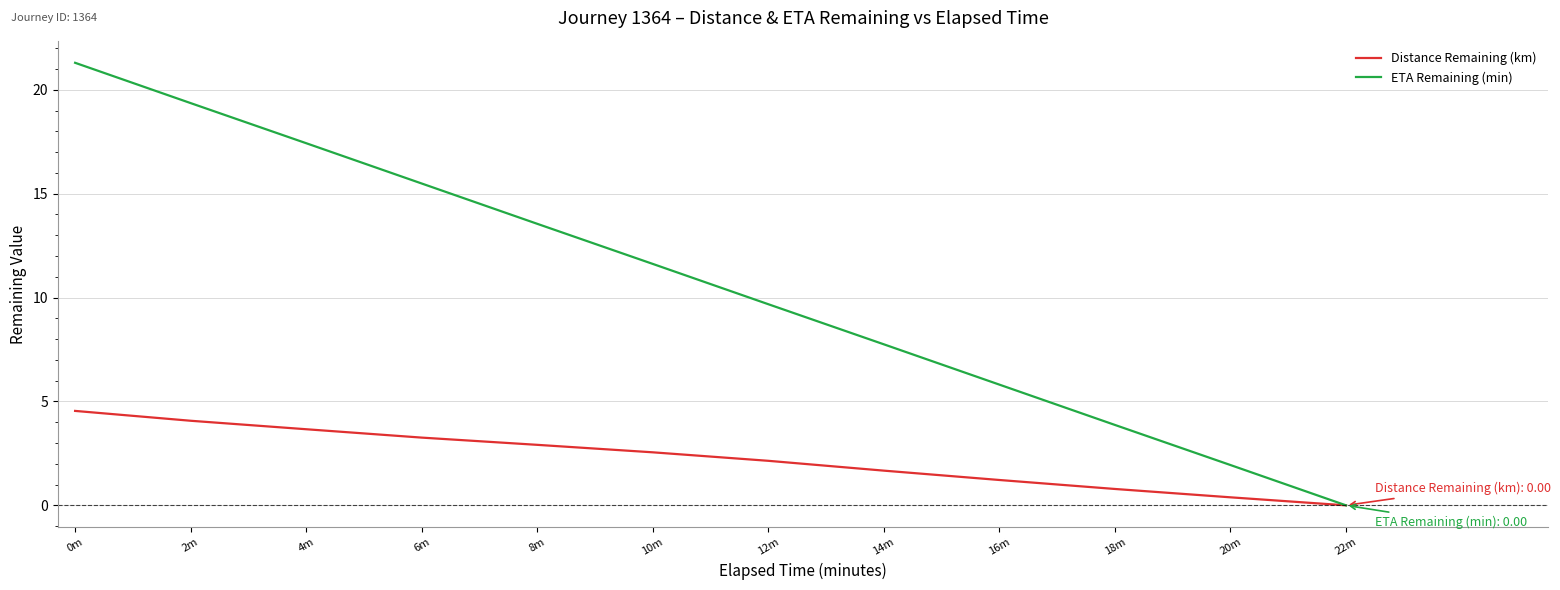

Which series has the widest spread of values?

ETA Remaining (min)